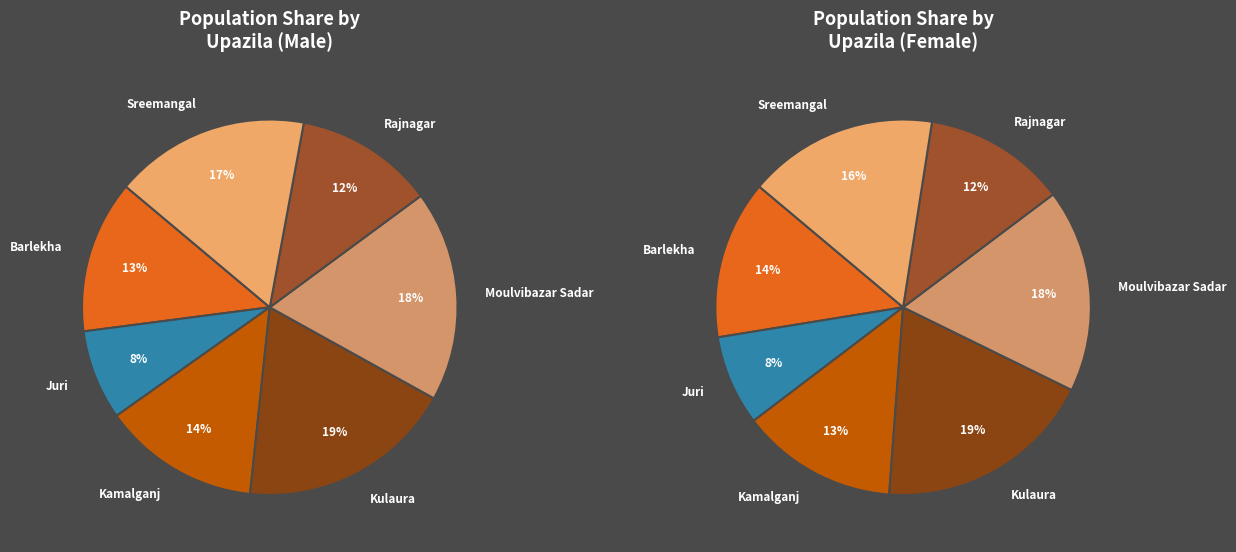

What is the largest slice in the pie chart?

Kulaura